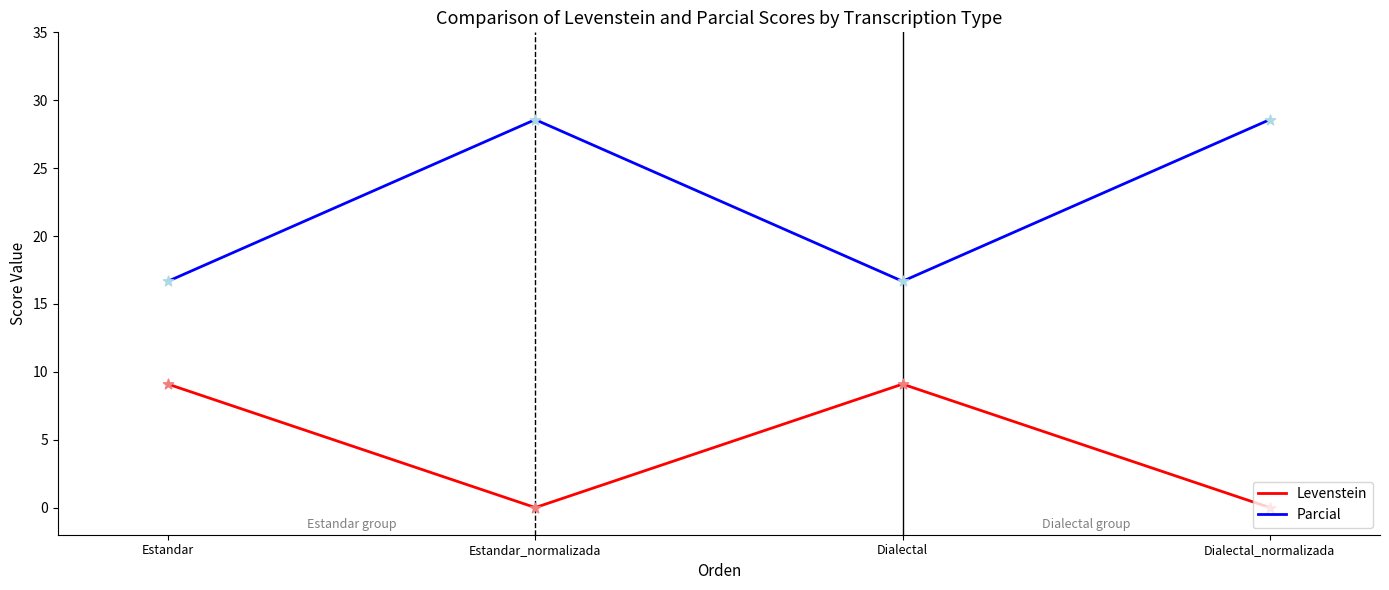

Is the value of Parcial at Estandar_normalizada greater than the value of Levenstein at Dialectal_normalizada?

Yes